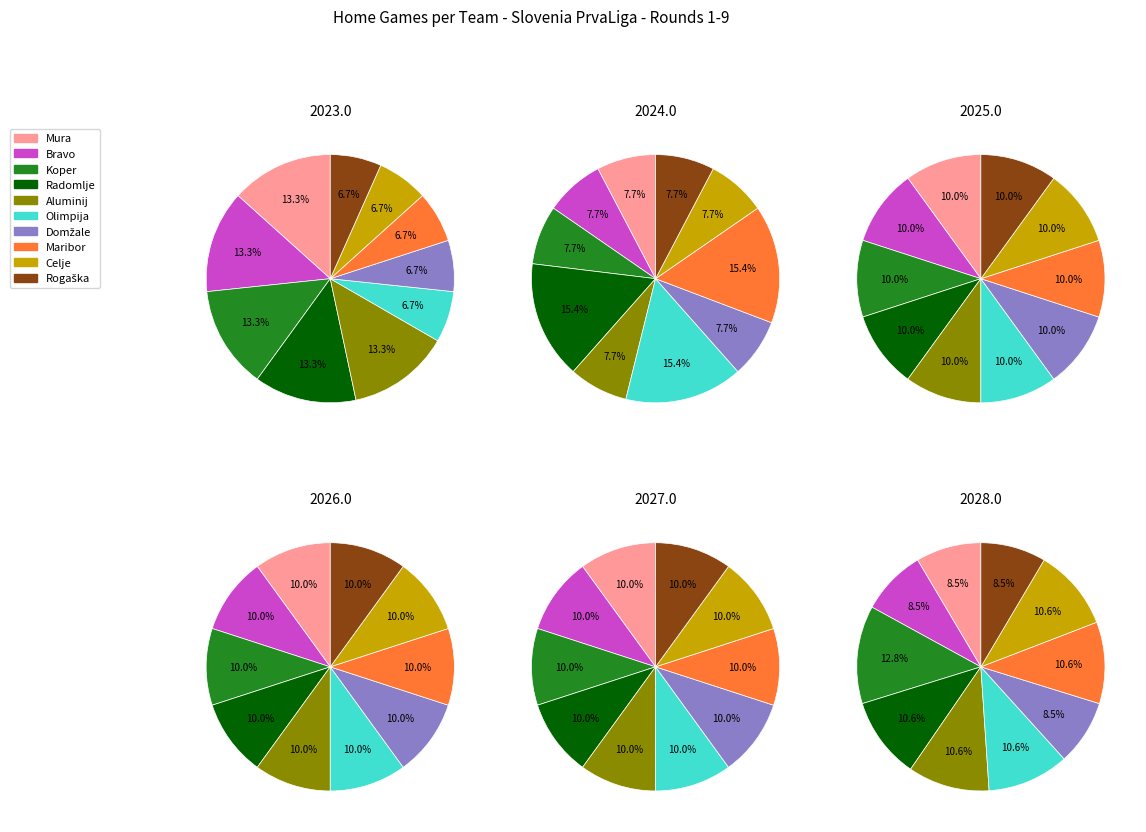

To the nearest percent, what is the difference between the Mura and Celje slice percentages?

2%